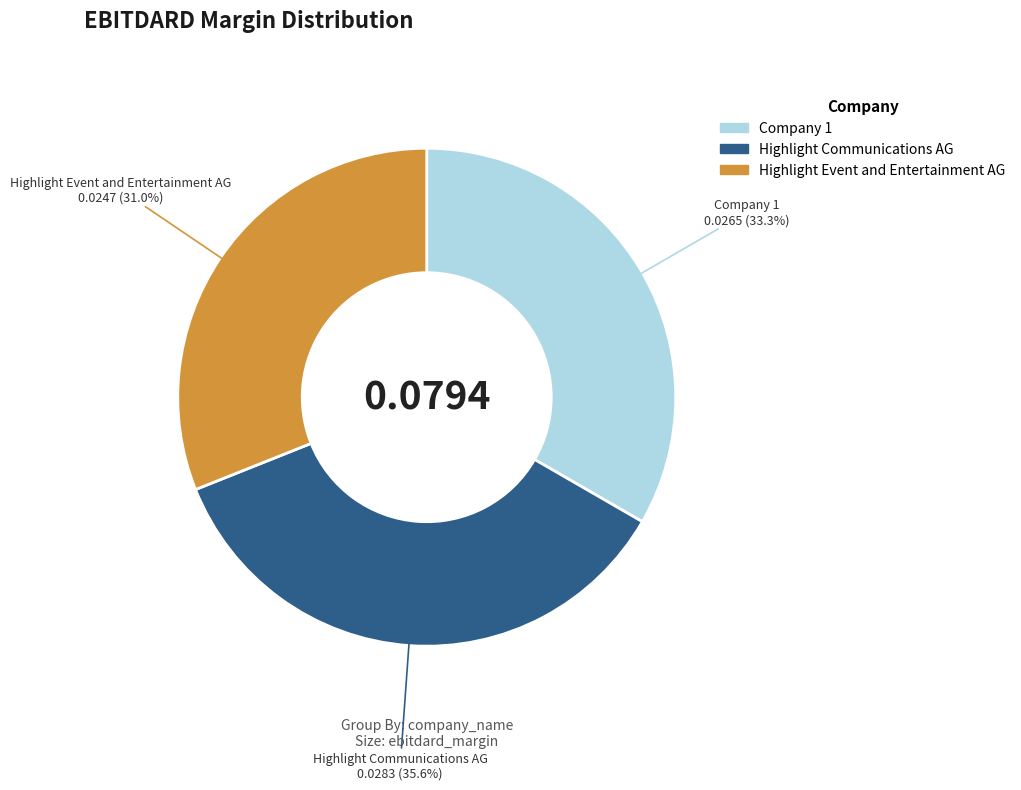

What percentage do Company 1 and Highlight Event and Entertainment AG together represent?

64.4%